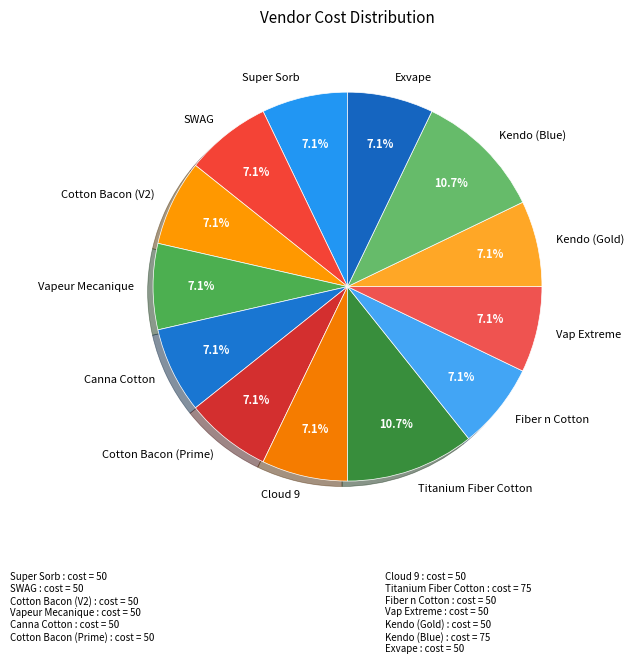

Does any single category account for the majority?

No